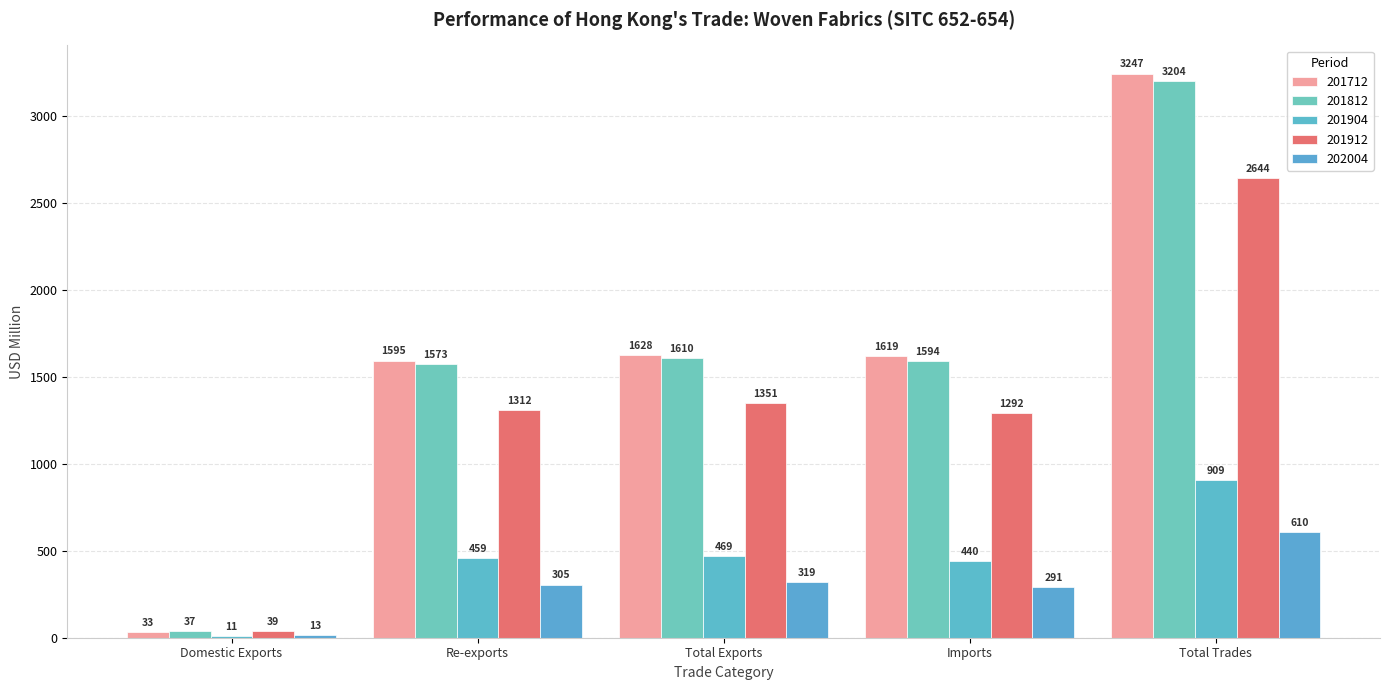

Which series has the largest range (max minus min)?

201712